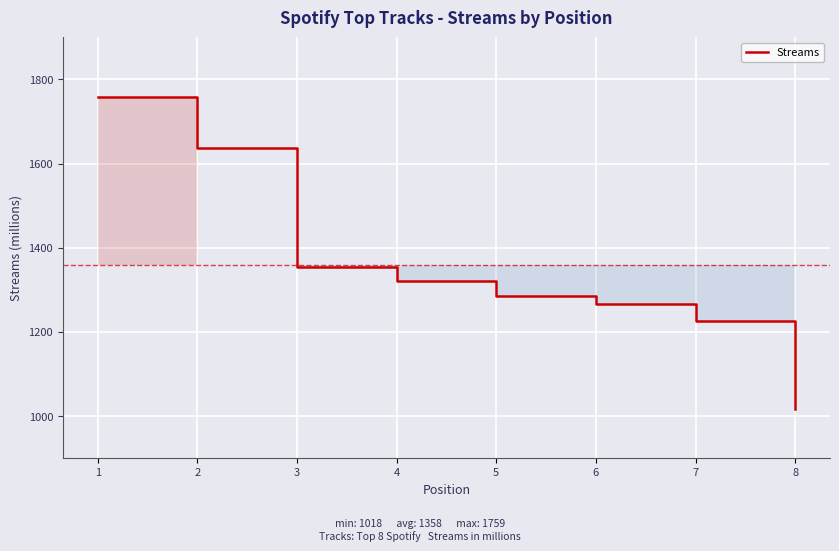

What is the sum of the values at 2 and 6?

2903